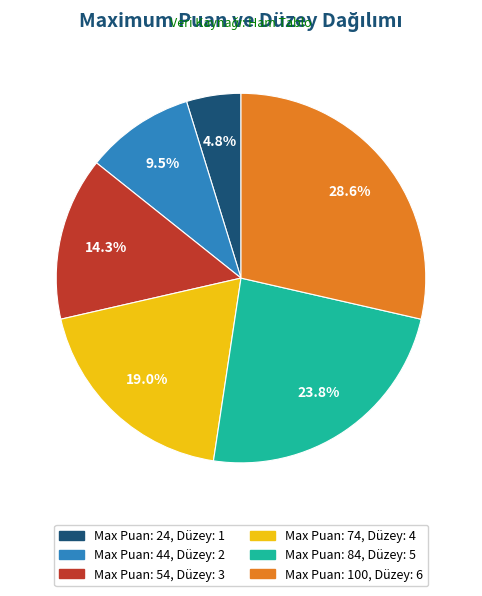

Is there any slice that represents more than half of the pie?

No